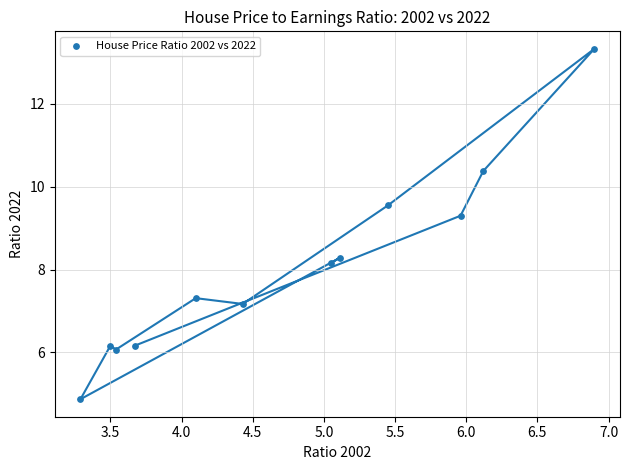

What Y value in the scatter plot is closest to 9?

9.3